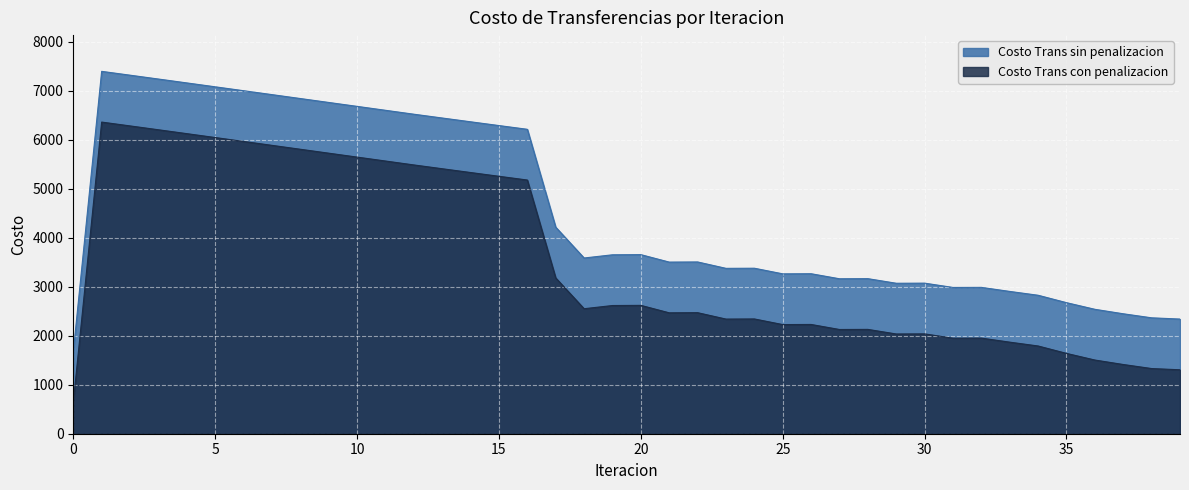

At which category does Costo Trans sin penalizacion reach its first local peak?

1